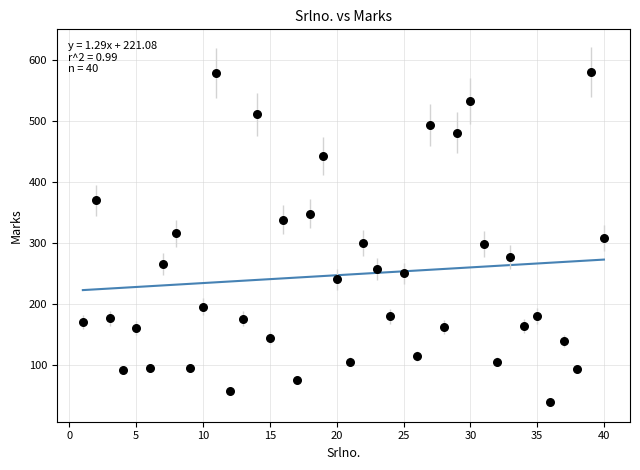

What is the range of Y values (max minus min)?

543